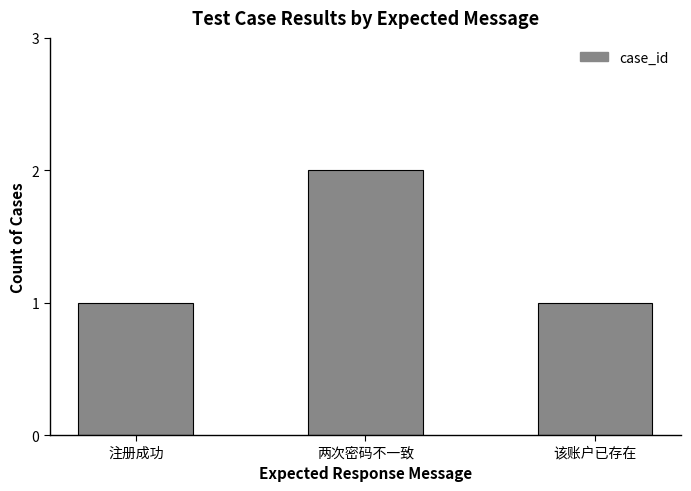

What is the change in value from 两次密码不一致 to 该账户已存在?

-1